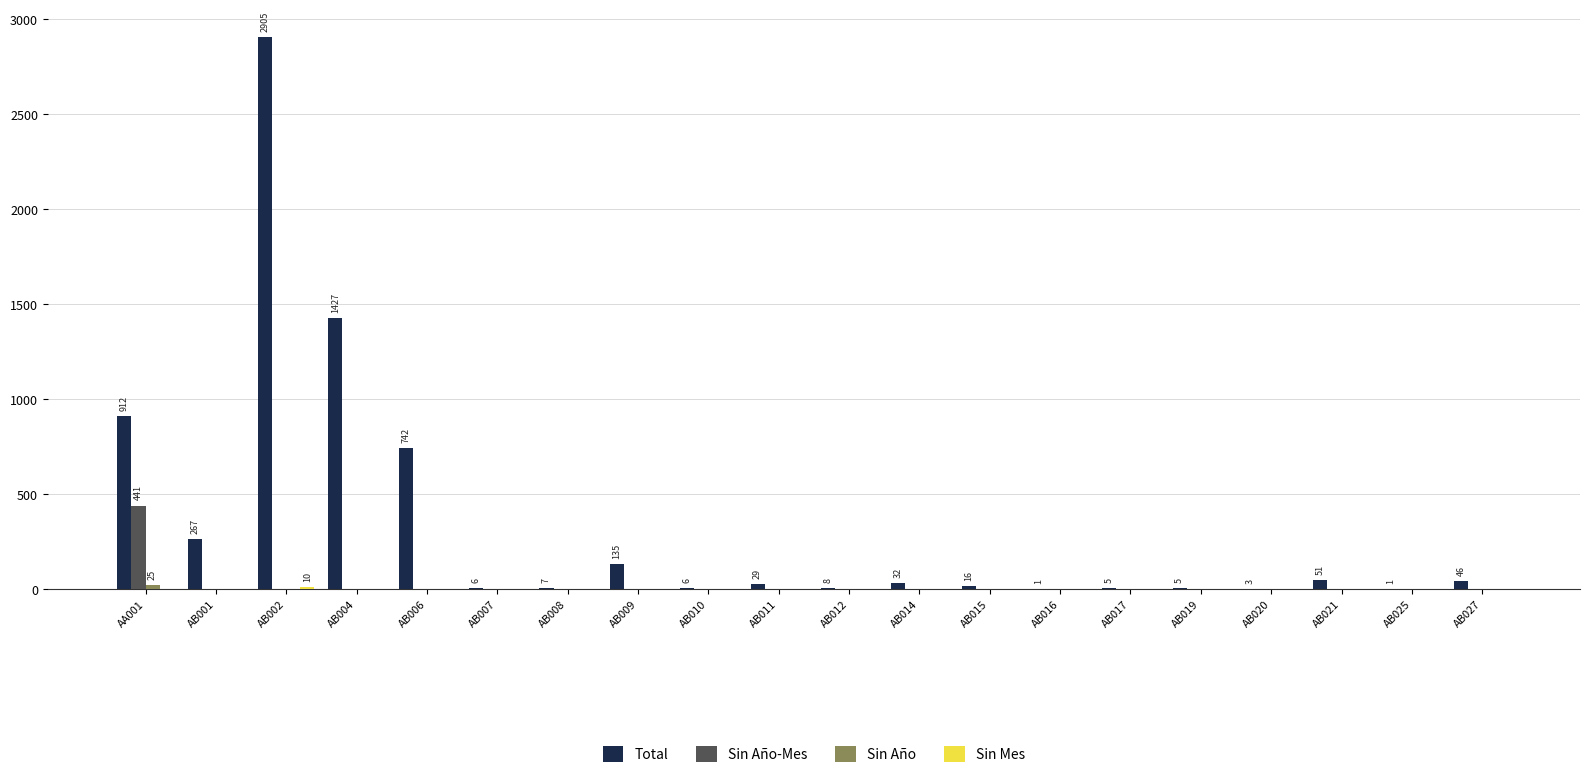

Are the bars grouped side by side (vs. stacked)?

Yes